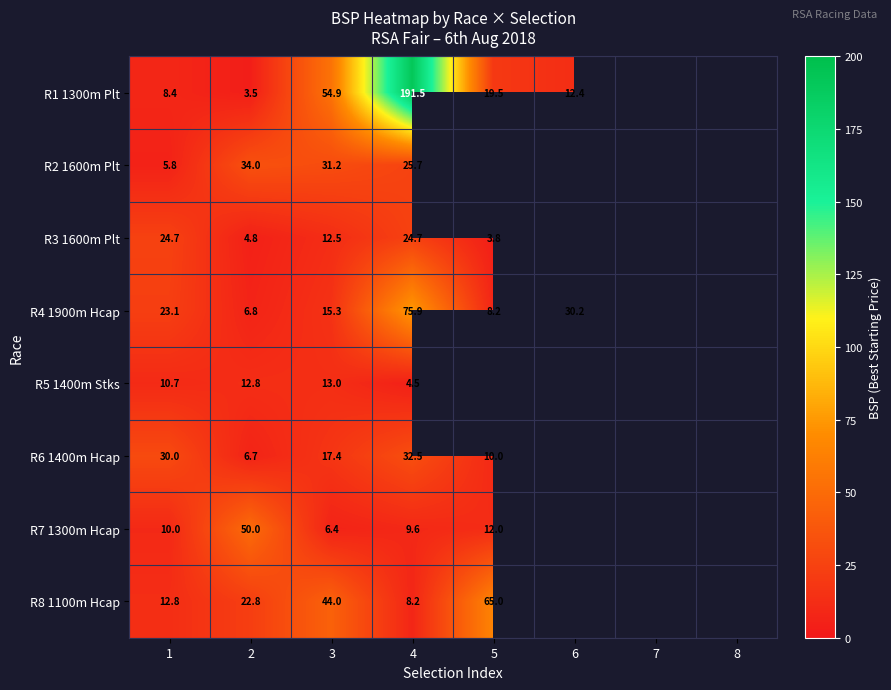

Is it true that R3 1600m Plt equals 24.7 at 4?

True